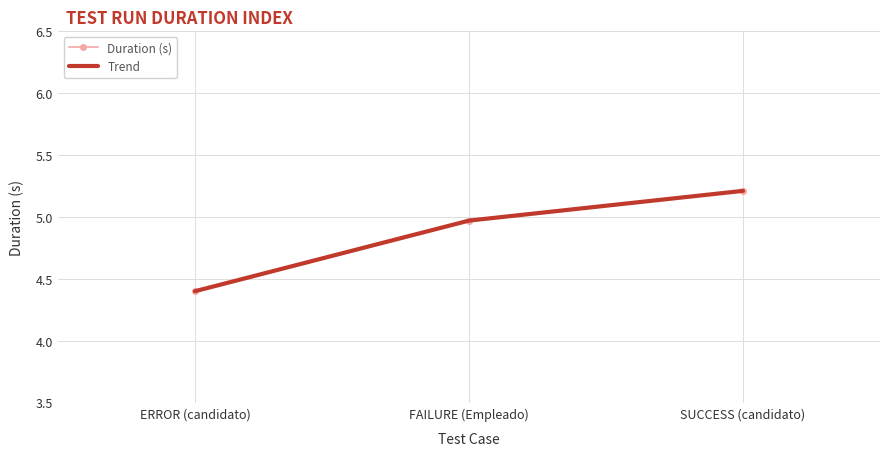

At SUCCESS (candidato), list the series in order from largest to smallest.

Duration (s), Trend